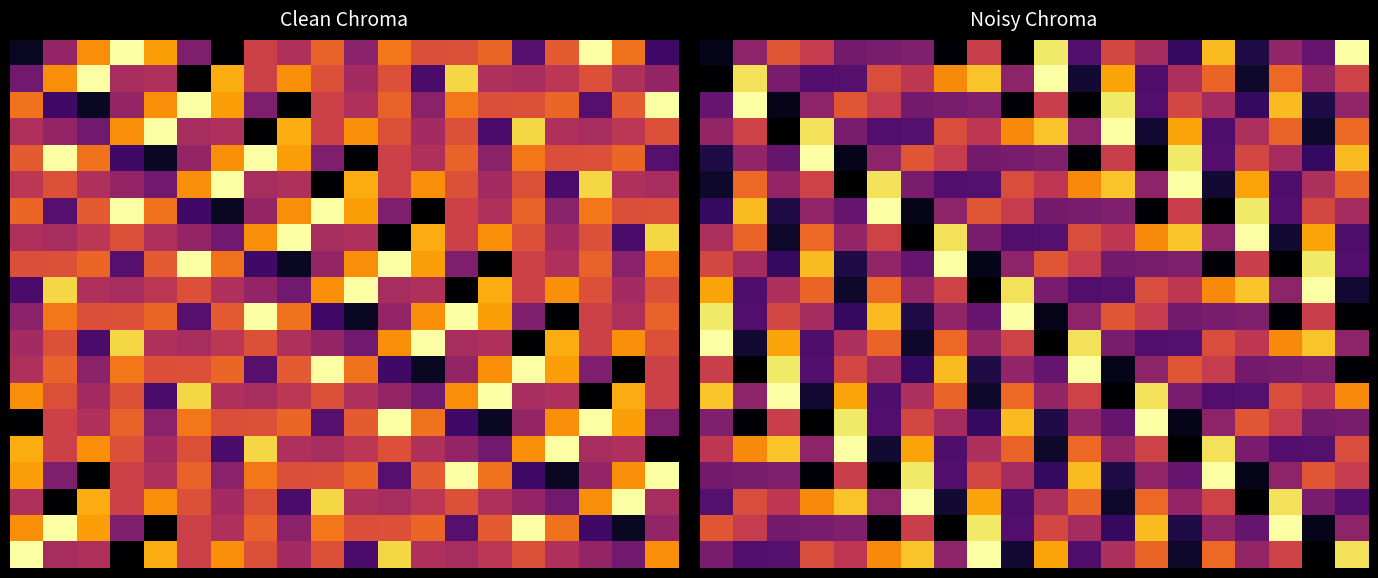

How many series are shown in this chart?

20